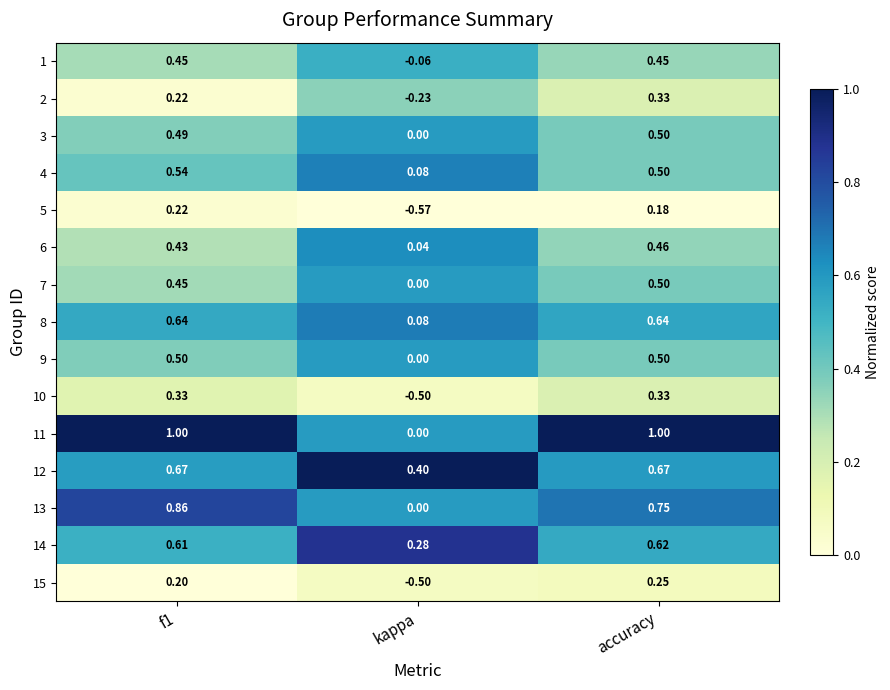

Is the value of 12 at f1 greater than the value of 9 at kappa?

Yes